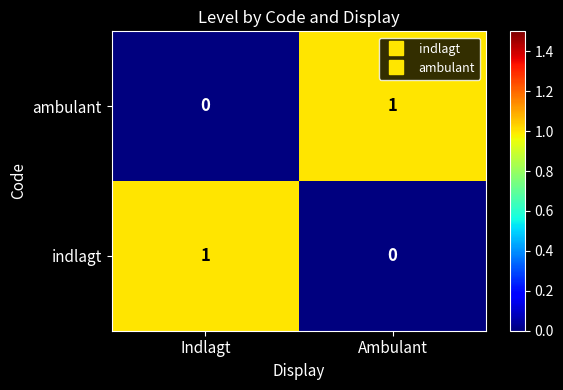

The value of indlagt at Indlagt is 0. True or false?

False